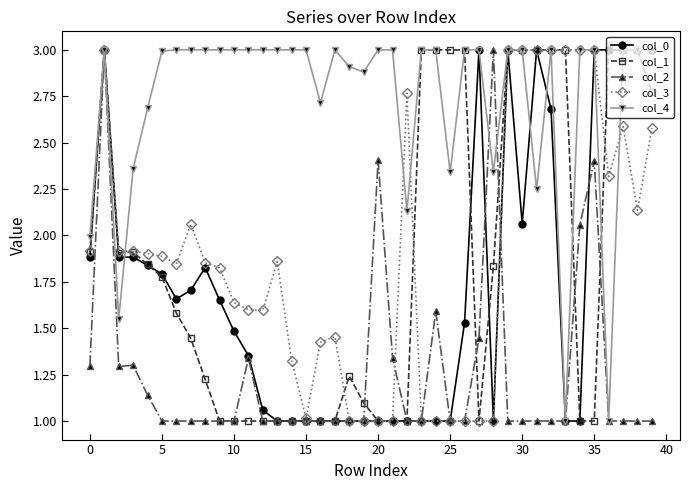

What is the smallest value displayed?

1.0